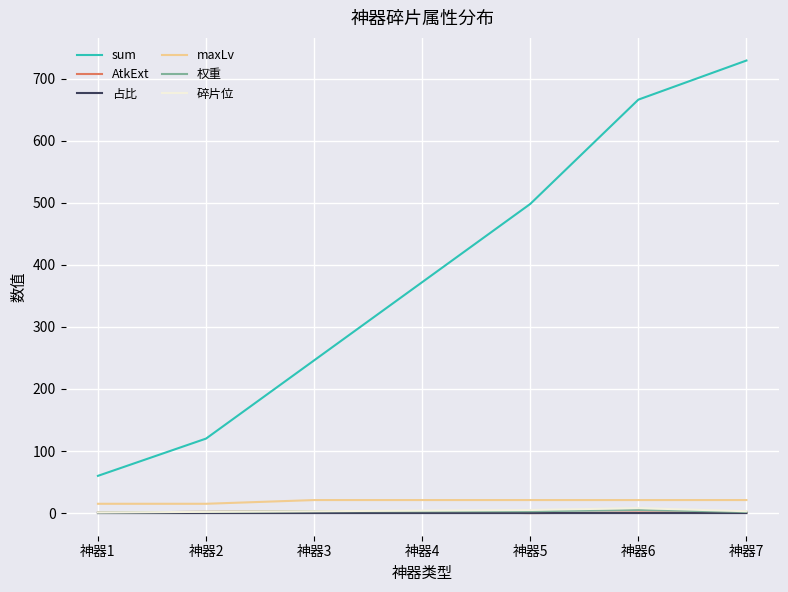

Which series has the widest spread of values?

sum